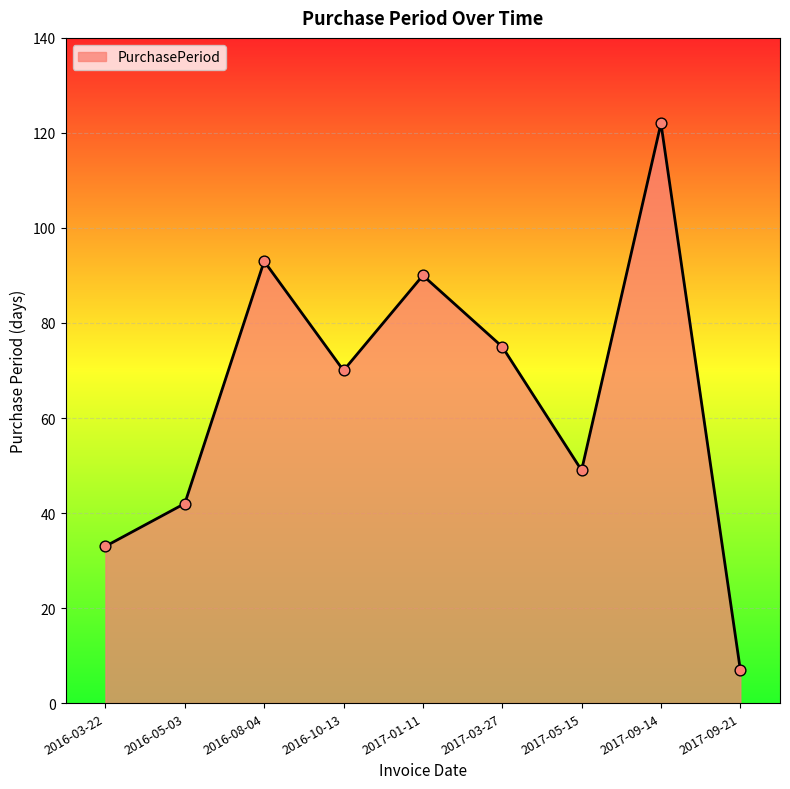

Between 2016-05-03 and 2017-05-15, which is larger?

2017-05-15